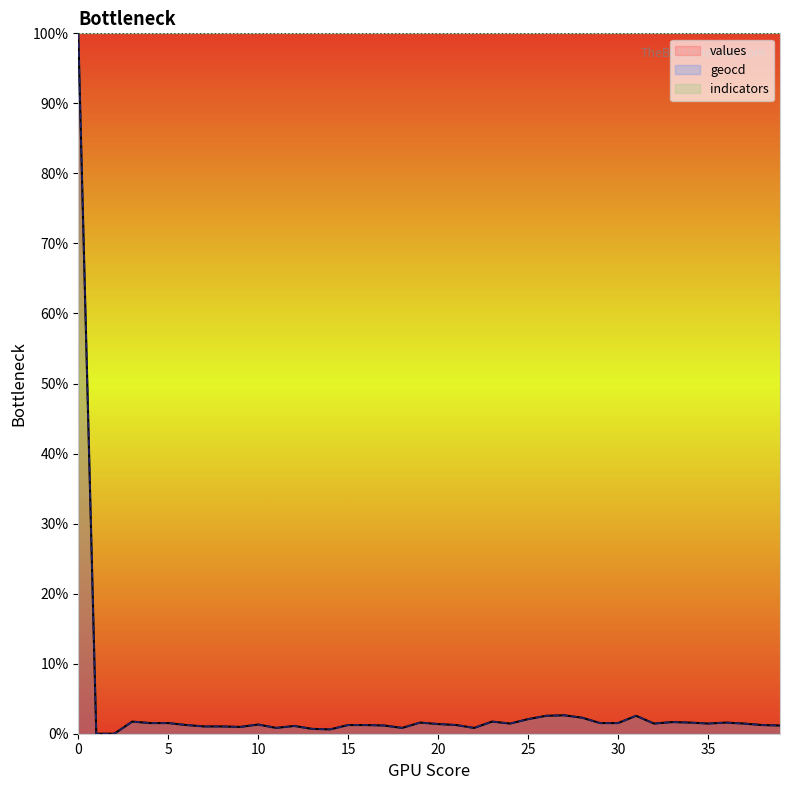

How many lines are shown in the chart?

3